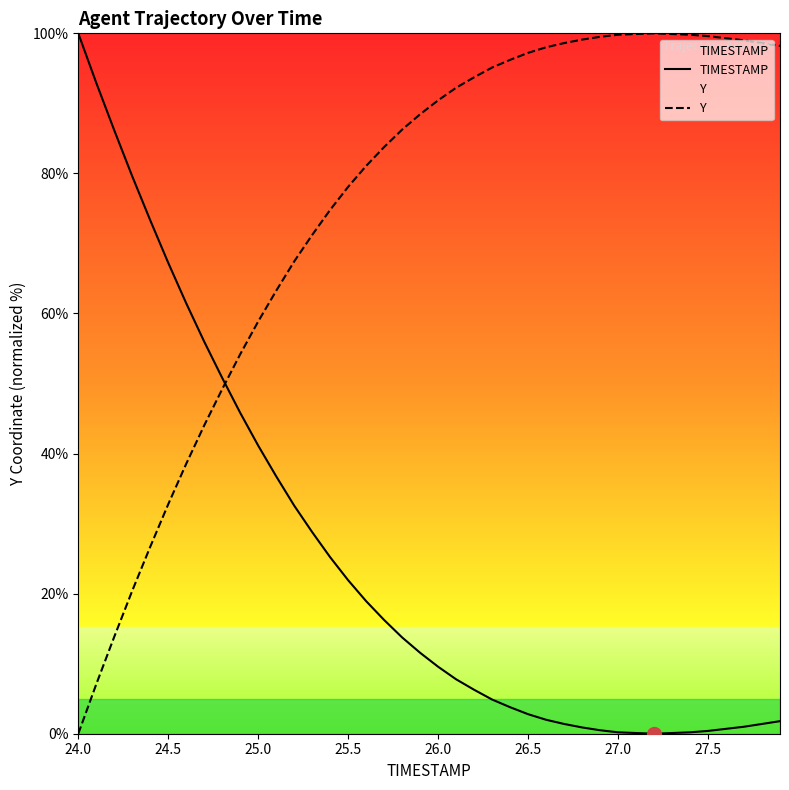

The TIMESTAMP series shows 31.3 at 25.5. True or false?

False